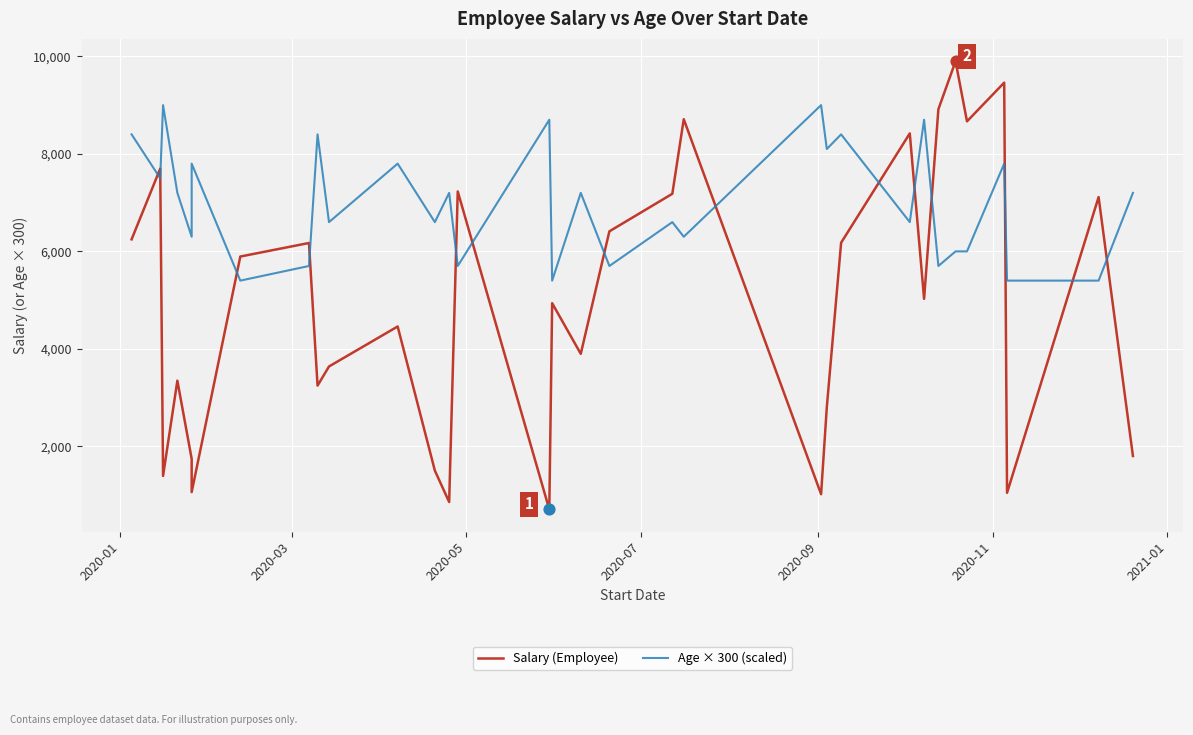

At how many categories does at least one series exceed 1089?

32